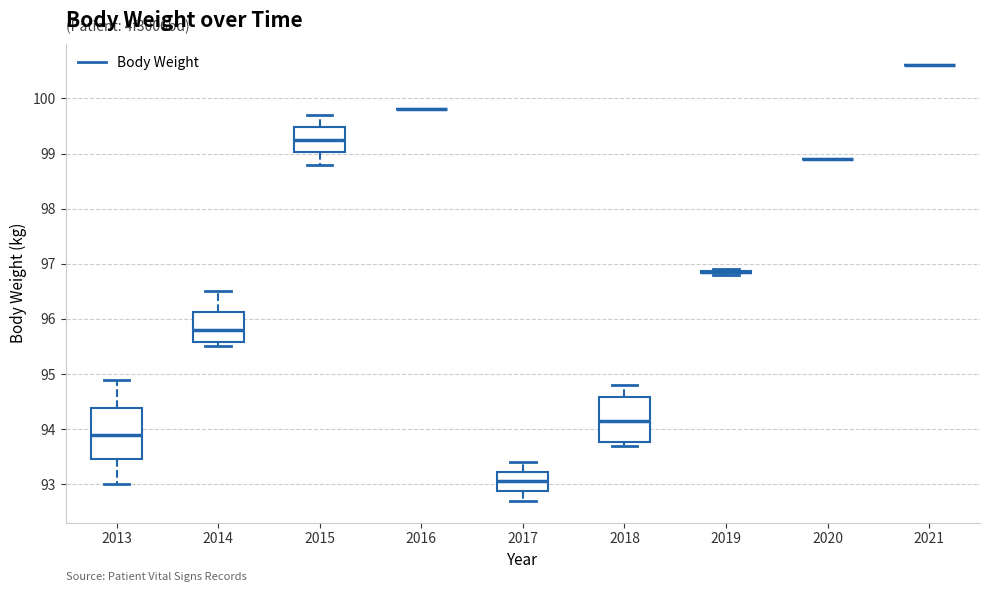

Which box is the tallest, from its lower edge to its upper edge?

2013